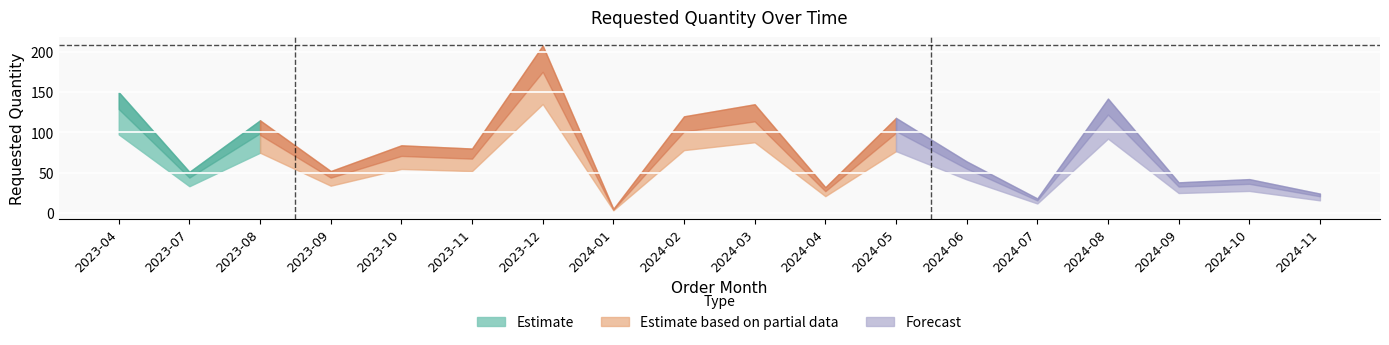

Where does the data first go above 80?

2023-04